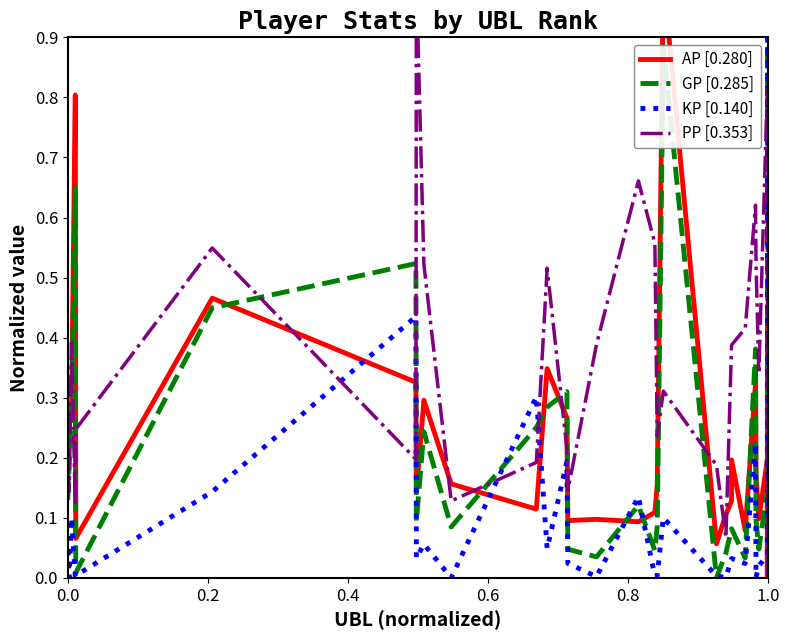

At how many categories does at least one series exceed 0?

31